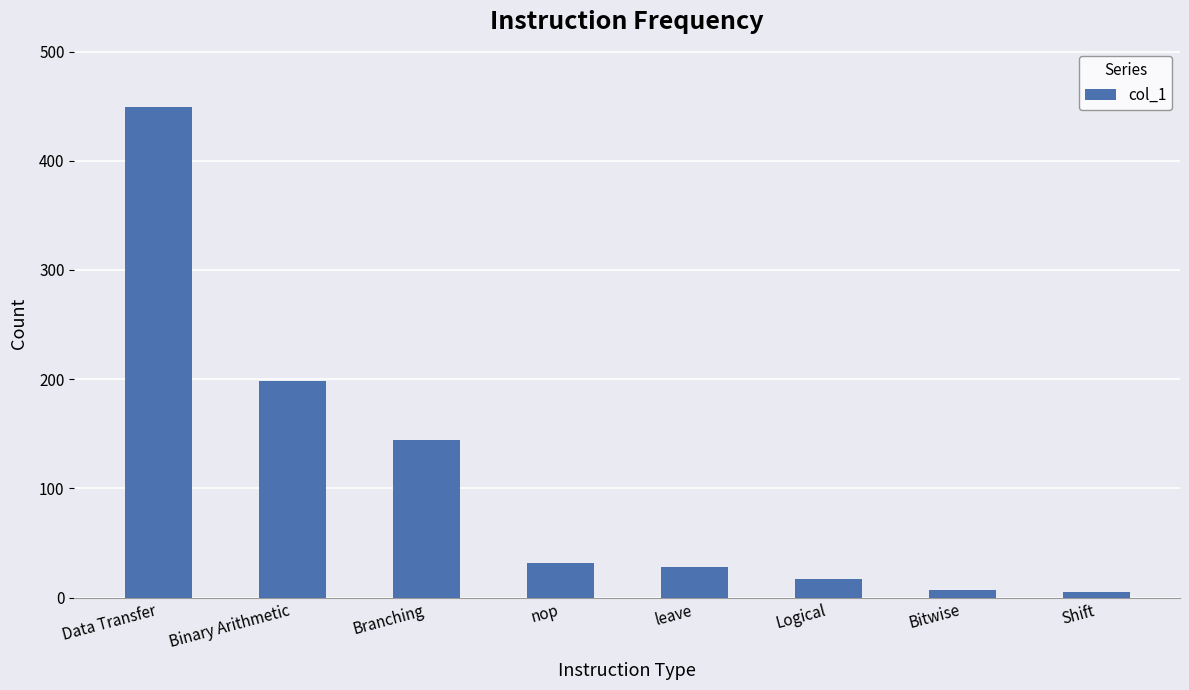

Between Binary Arithmetic and nop, which is larger?

Binary Arithmetic